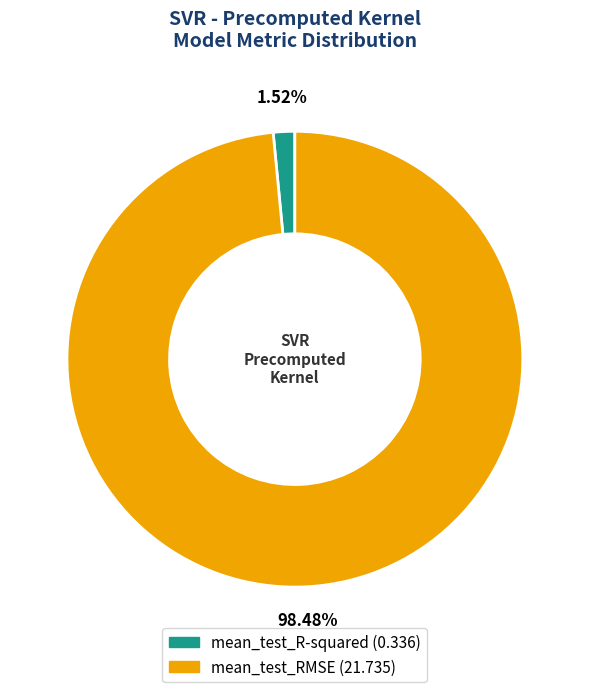

True or false: mean_test_RMSE accounts for 92% of the total.

False